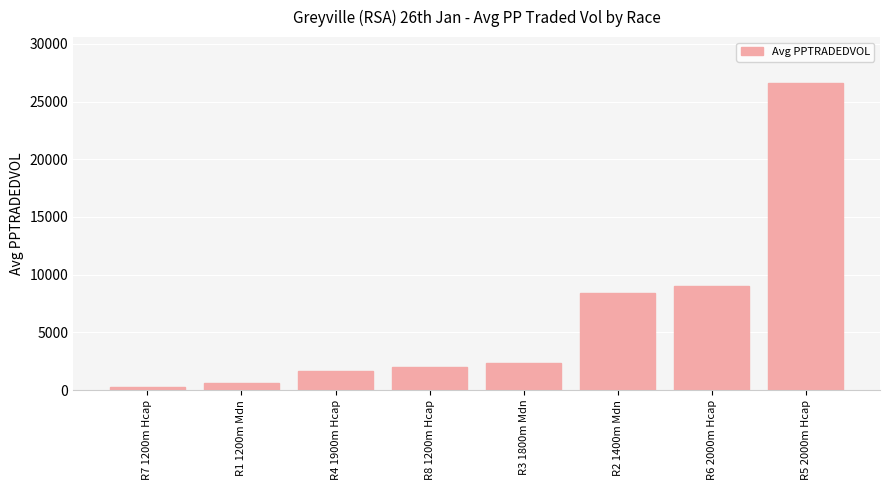

What is the sum of the values at R3 1800m Mdn and R5 2000m Hcap?

28912.6